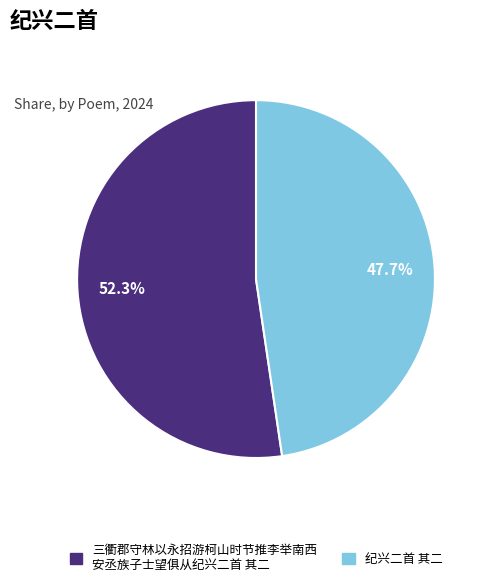

Is there any slice that represents more than half of the pie?

Yes